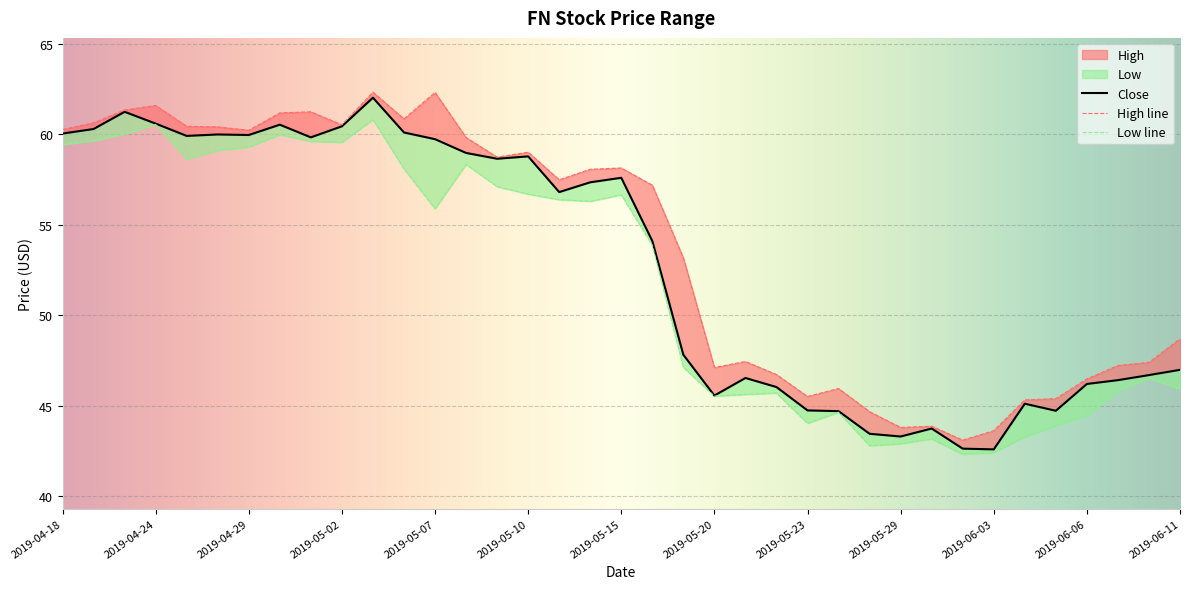

Reading left to right, list all the values displayed in this chart.

Close: 2019-04-18=60.0	2019-04-22=60.3	2019-04-23=61.2	2019-04-24=60.6	2019-04-25=59.9	2019-04-26=60.0	2019-04-29=60.0	2019-04-30=60.5	2019-05-01=59.8	2019-05-02=60.4	2019-05-03=62.0	2019-05-06=60.1	2019-05-07=59.7	2019-05-08=59.0	2019-05-09=58.6	2019-05-10=58.8	2019-05-13=56.8	2019-05-14=57.3	2019-05-15=57.6	2019-05-16=54.1	2019-05-17=47.8	2019-05-20=45.6	2019-05-21=46.5	2019-05-22=46.0	2019-05-23=44.8	2019-05-24=44.7	2019-05-28=43.5	2019-05-29=43.3	2019-05-30=43.8	2019-05-31=42.6	2019-06-03=42.6	2019-06-04=45.1	2019-06-05=44.7	2019-06-06=46.2	2019-06-07=46.4	2019-06-10=46.7	2019-06-11=47.0
High: 2019-04-18=60.2	2019-04-22=60.6	2019-04-23=61.3	2019-04-24=61.6	2019-04-25=60.4	2019-04-26=60.4	2019-04-29=60.2	2019-04-30=61.2	2019-05-01=61.2	2019-05-02=60.5	2019-05-03=62.3	2019-05-06=60.8	2019-05-07=62.3	2019-05-08=59.8	2019-05-09=58.7	2019-05-10=59.0	2019-05-13=57.5	2019-05-14=58.1	2019-05-15=58.1	2019-05-16=57.2	2019-05-17=53.2	2019-05-20=47.1	2019-05-21=47.5	2019-05-22=46.7	2019-05-23=45.5	2019-05-24=46.0	2019-05-28=44.7	2019-05-29=43.8	2019-05-30=43.9	2019-05-31=43.1	2019-06-03=43.6	2019-06-04=45.3	2019-06-05=45.4	2019-06-06=46.5	2019-06-07=47.2	2019-06-10=47.4	2019-06-11=48.7
Low: 2019-04-18=59.4	2019-04-22=59.6	2019-04-23=60.0	2019-04-24=60.5	2019-04-25=58.6	2019-04-26=59.1	2019-04-29=59.3	2019-04-30=60.0	2019-05-01=59.6	2019-05-02=59.5	2019-05-03=60.8	2019-05-06=58.1	2019-05-07=55.9	2019-05-08=58.3	2019-05-09=57.1	2019-05-10=56.7	2019-05-13=56.4	2019-05-14=56.3	2019-05-15=56.7	2019-05-16=53.9	2019-05-17=47.1	2019-05-20=45.5	2019-05-21=45.6	2019-05-22=45.7	2019-05-23=44.0	2019-05-24=44.7	2019-05-28=42.8	2019-05-29=42.9	2019-05-30=43.2	2019-05-31=42.3	2019-06-03=42.4	2019-06-04=43.3	2019-06-05=43.9	2019-06-06=44.5	2019-06-07=45.8	2019-06-10=46.5	2019-06-11=45.9